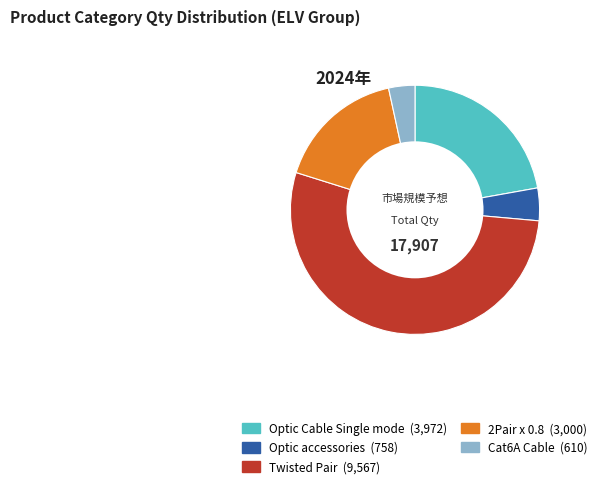

Does any single category account for the majority?

Yes